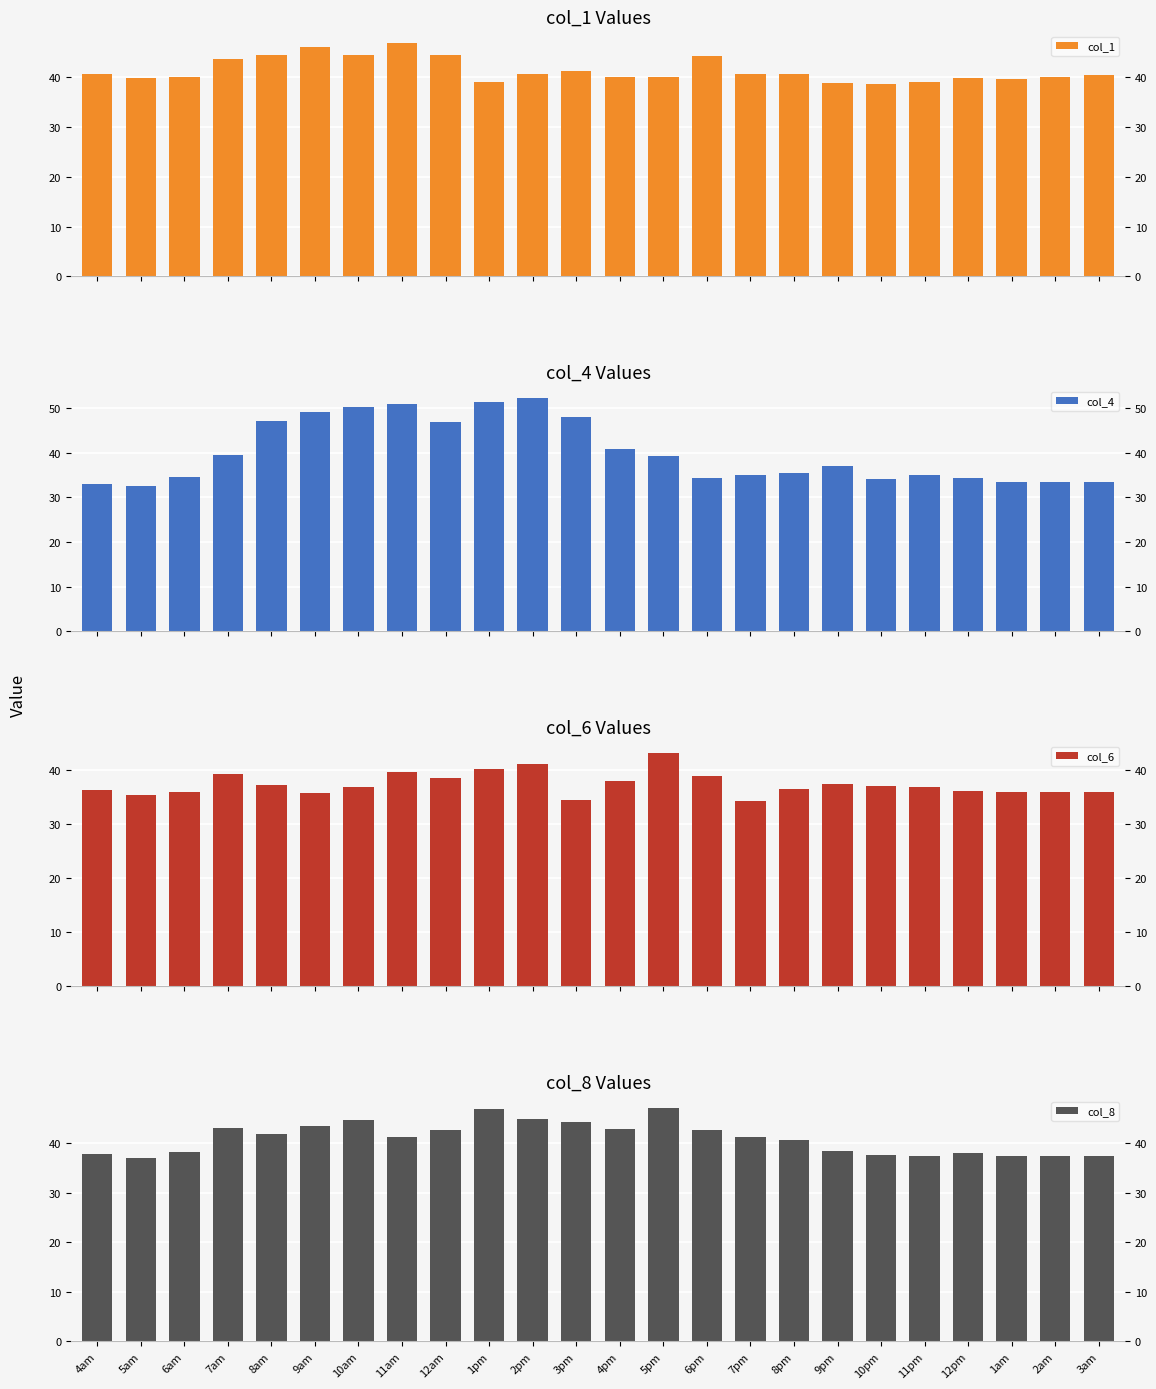

What position from the right is 8pm?

8